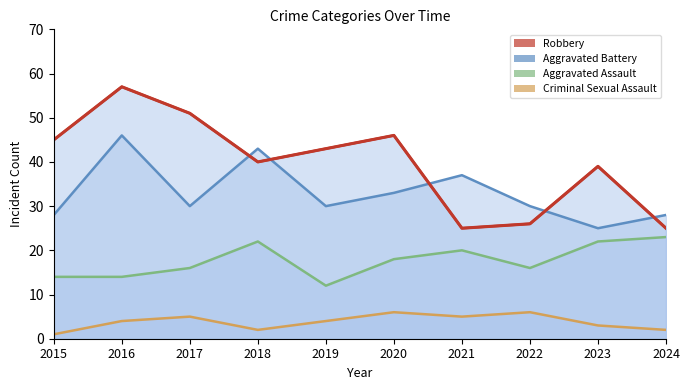

Where is the first local maximum for Aggravated Assault?

2018